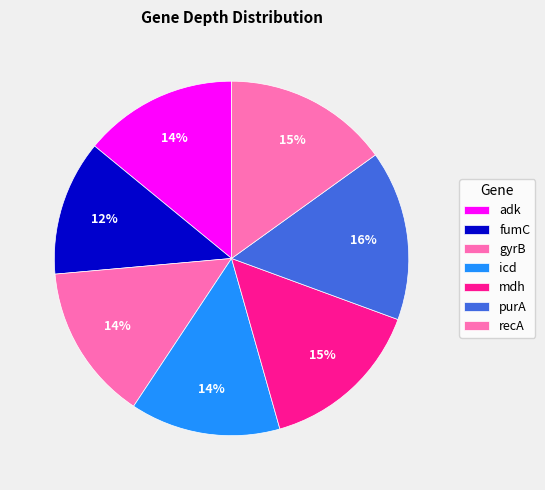

Count the number of slices in the pie.

7